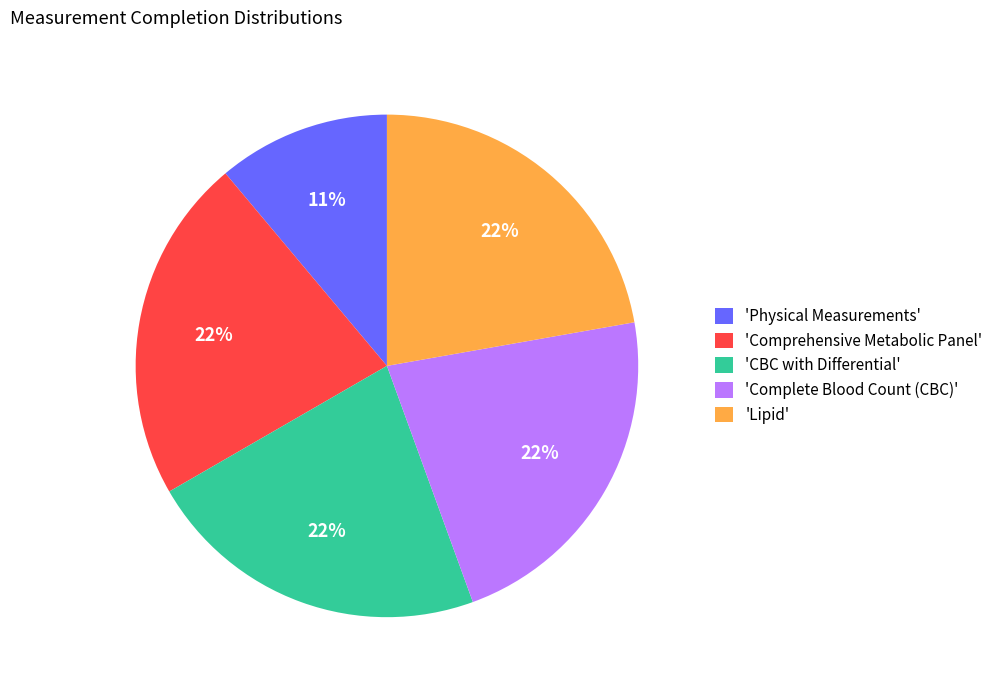

Does any single category account for the majority?

No